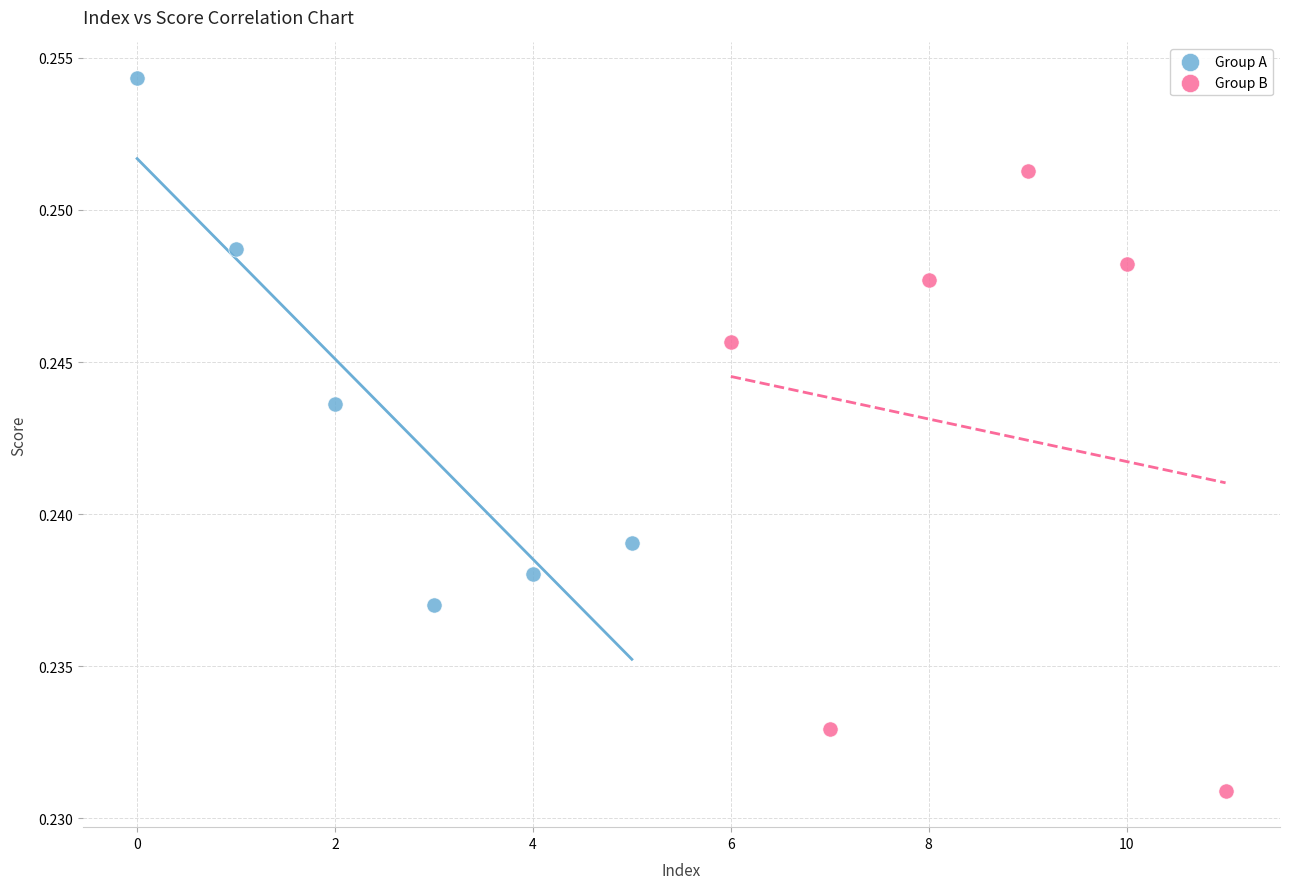

Which series has the largest Y range (max minus min)?

Group B